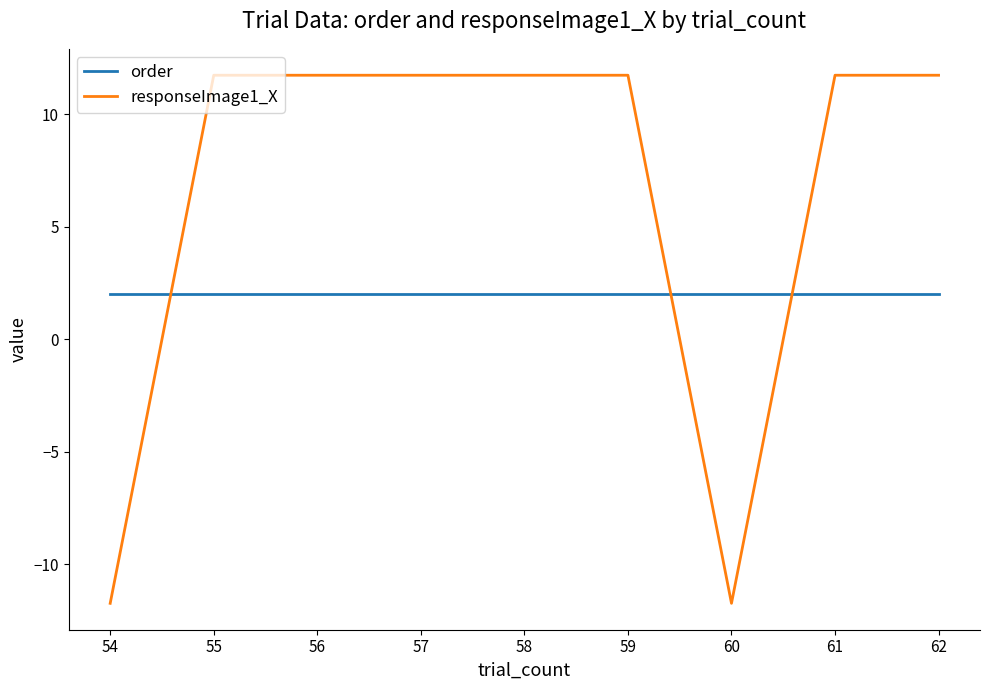

The value of responseImage1_X at 58 is 8.1. True or false?

False